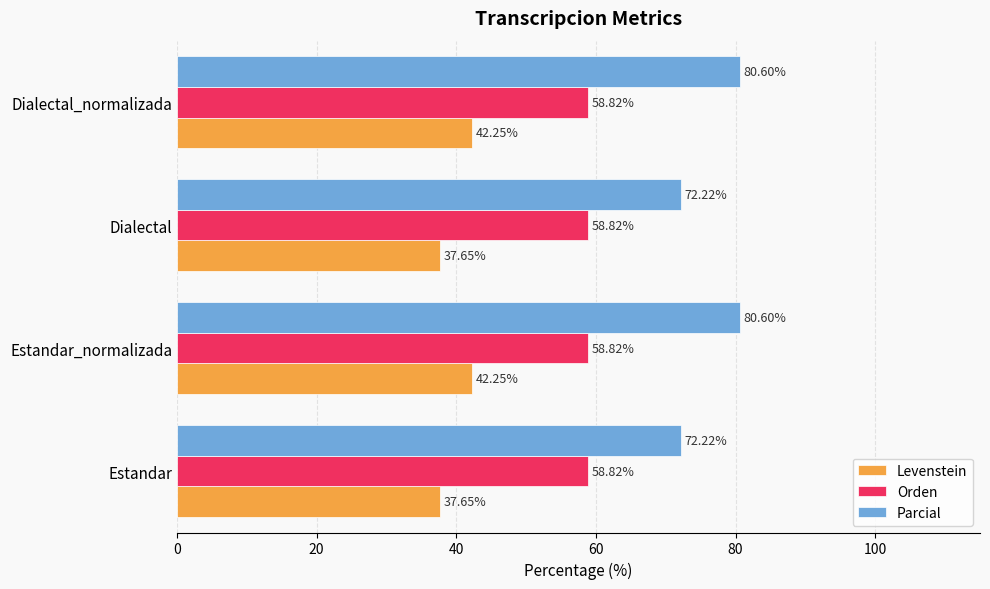

What is the difference between the maximum and second lowest values in the Levenstein series?

4.6